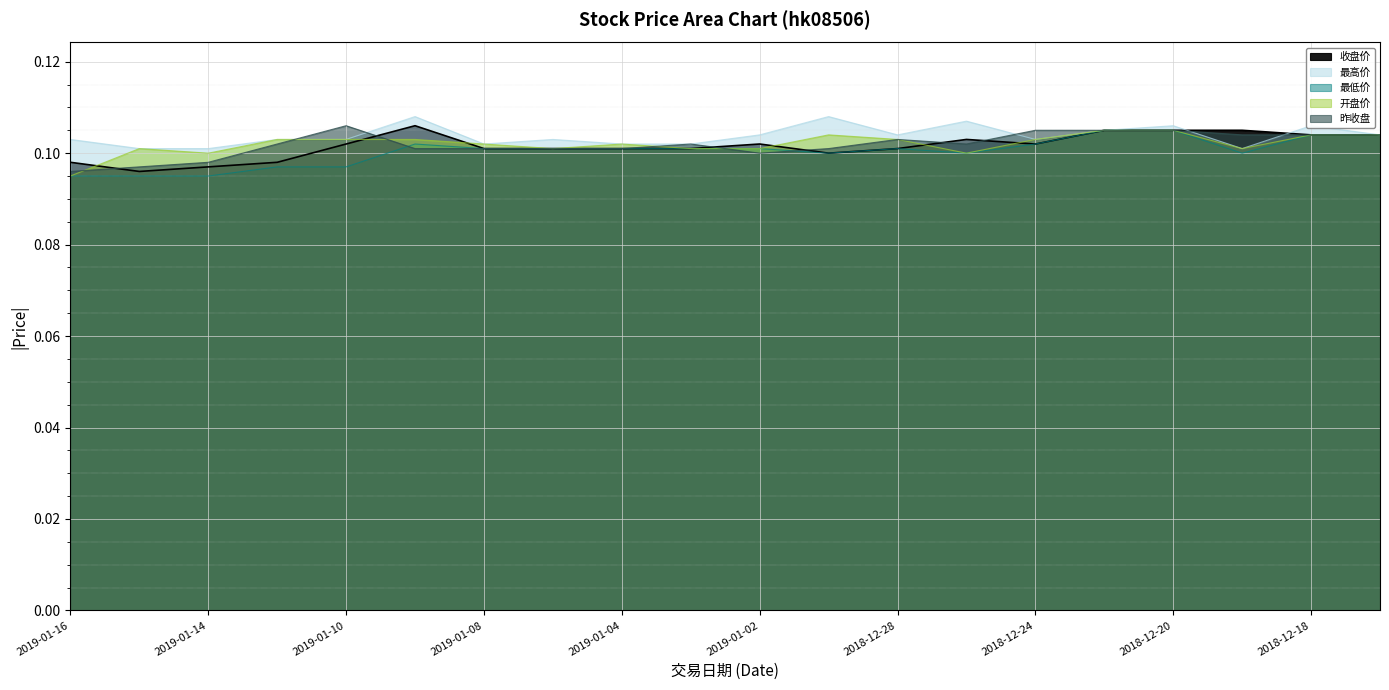

Is the value of 收盘价 at 2019-01-07 greater than the value of 最高价 at 2018-12-27?

No